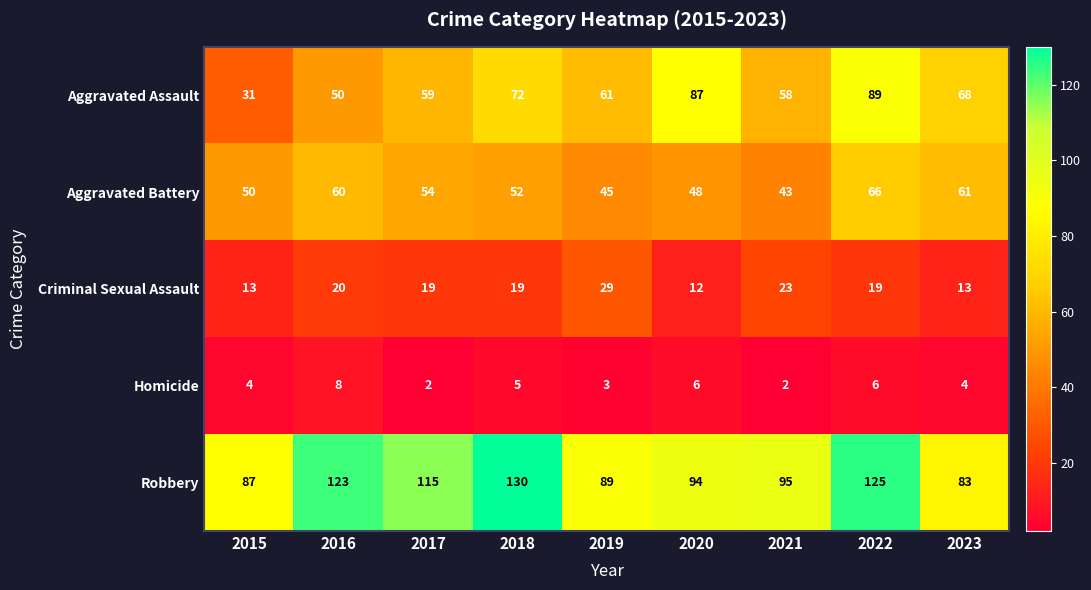

What is the sum of the Aggravated Battery values at 2022 and 2020?

114